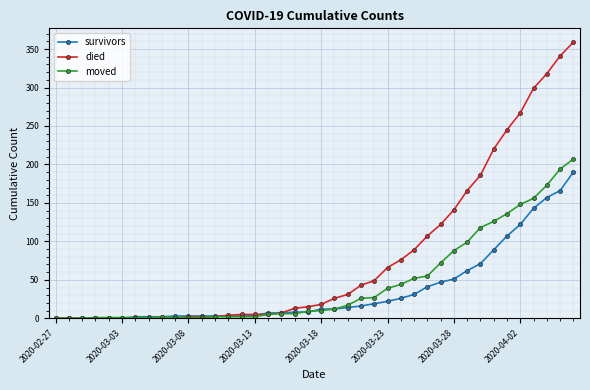

Which series has the largest range (max minus min)?

died